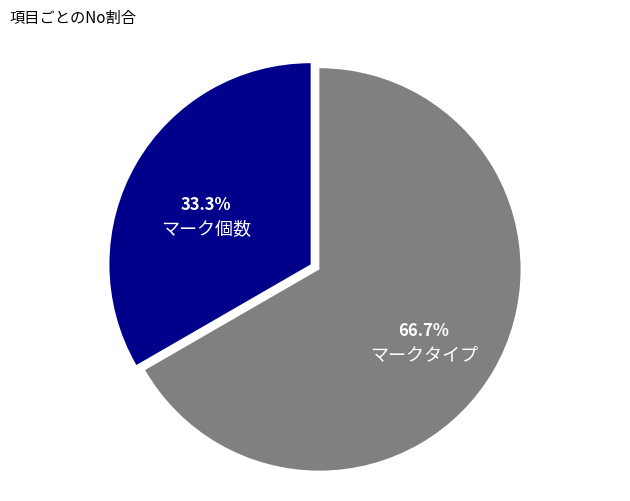

To the nearest percent, what is the average slice percentage?

50%